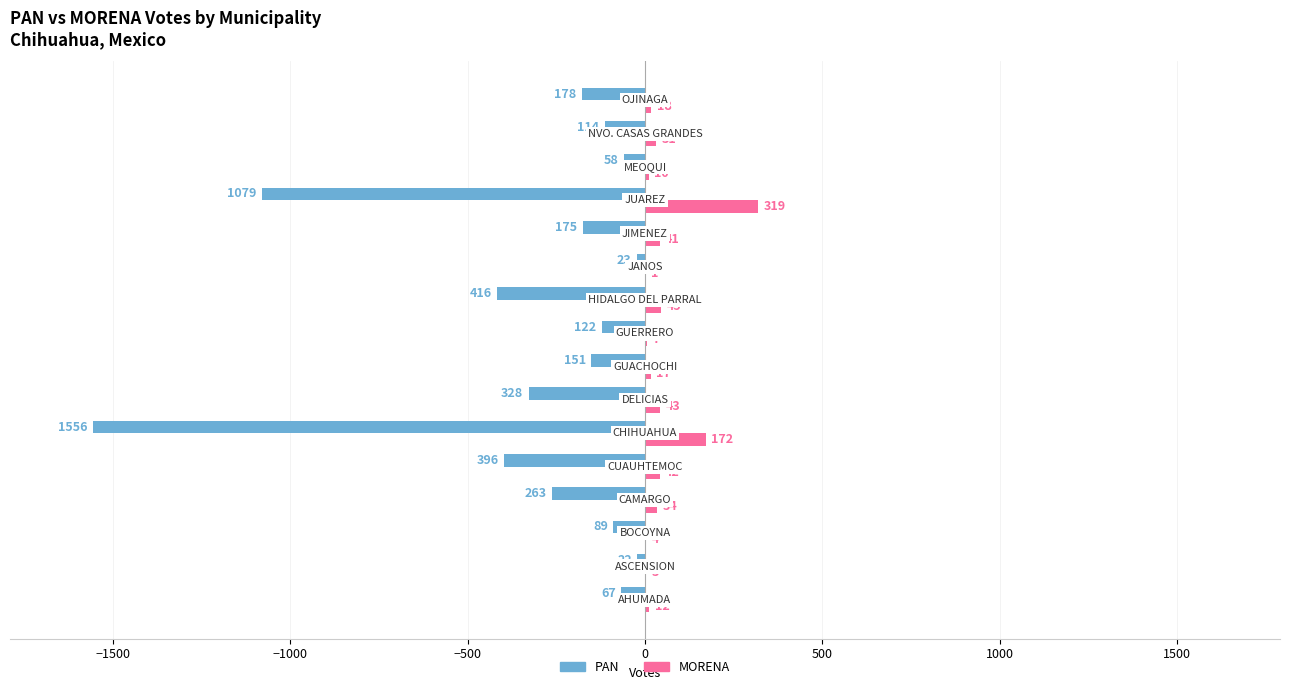

What is the sum of all MORENA values?

799